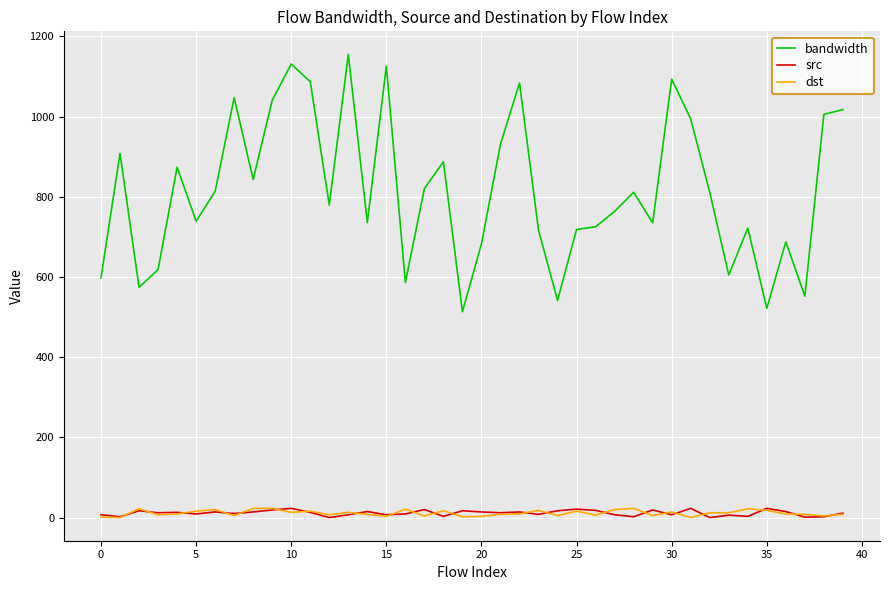

Which series has the largest range (max minus min)?

bandwidth